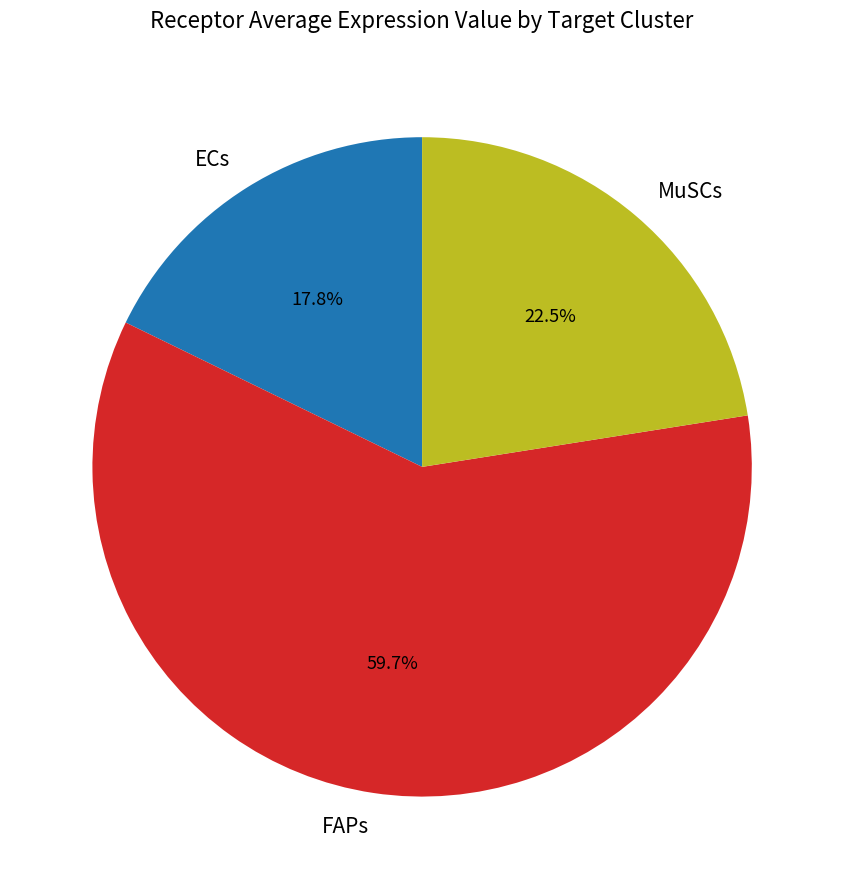

To the nearest percent, what percentage of the pie is FAPs?

60%